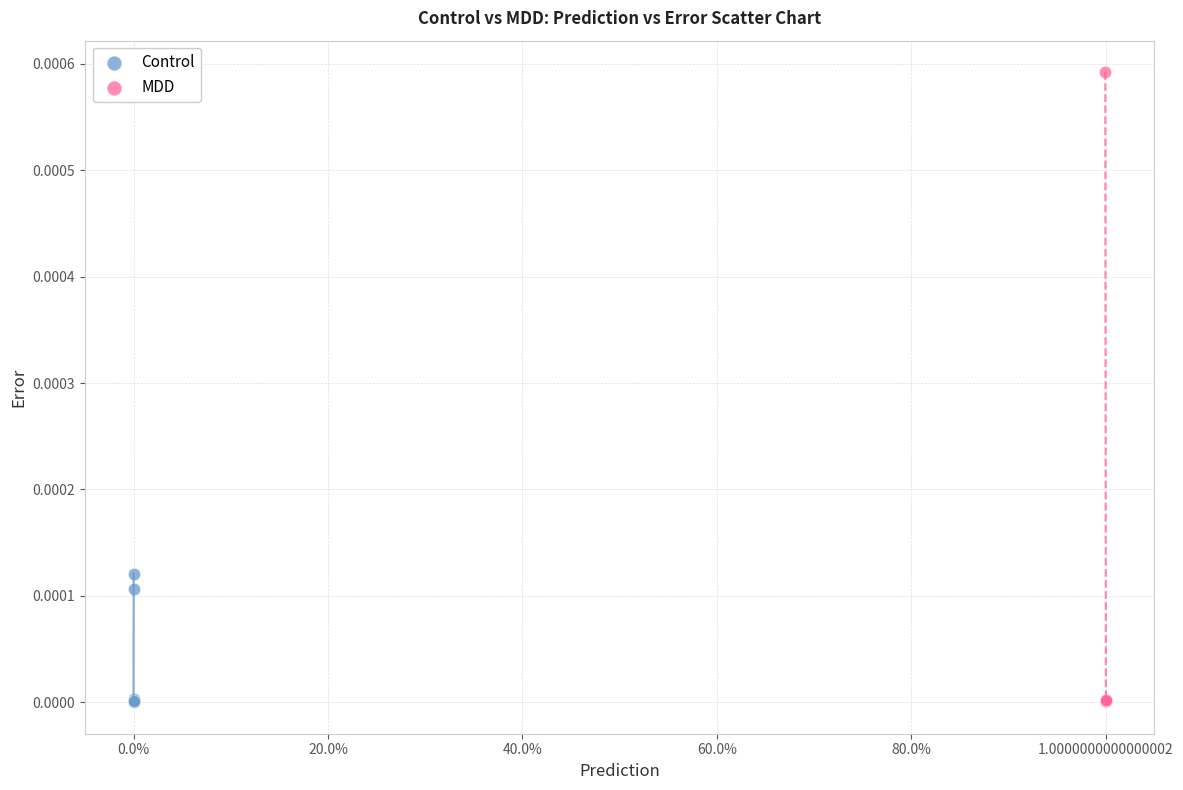

Which series has the widest spread of Y values?

MDD